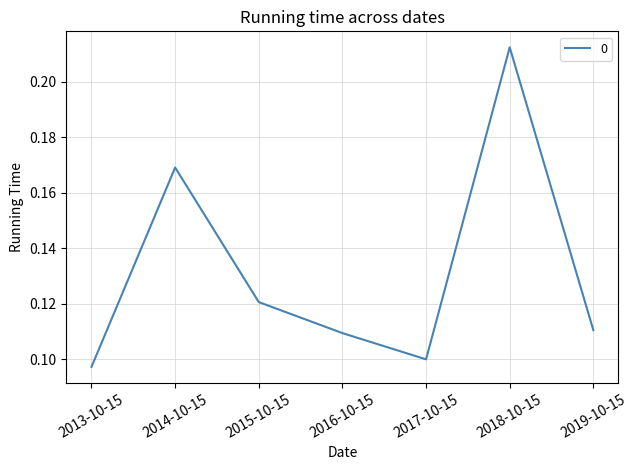

What position from the left is 2015-10-15?

3